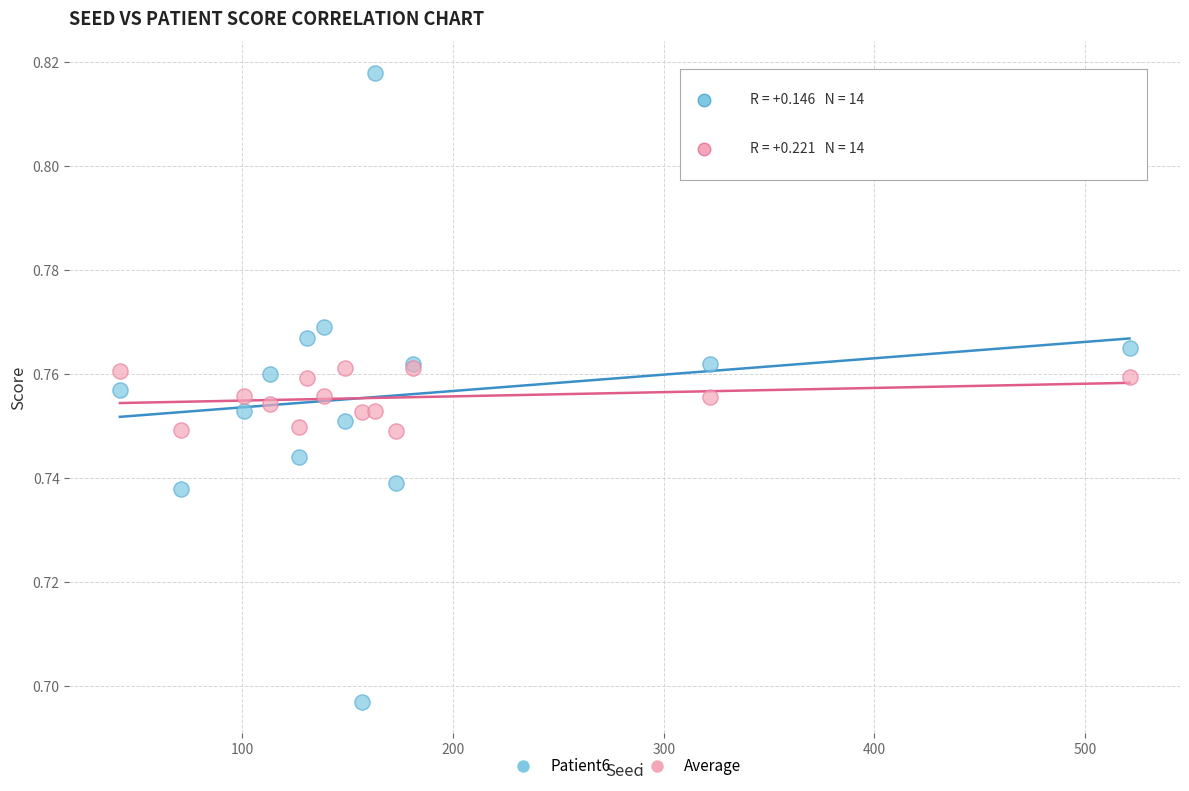

Which series reaches the maximum Y coordinate?

Patient6